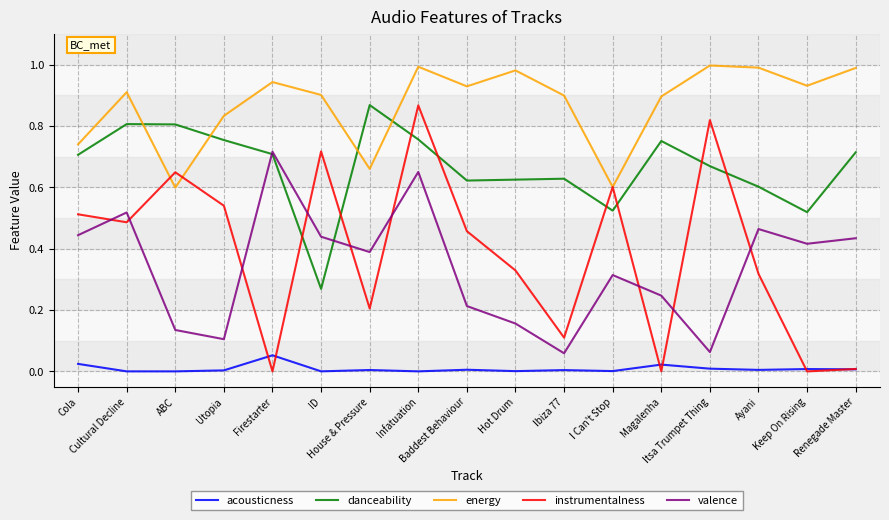

Which series has the largest range (max minus min)?

instrumentalness